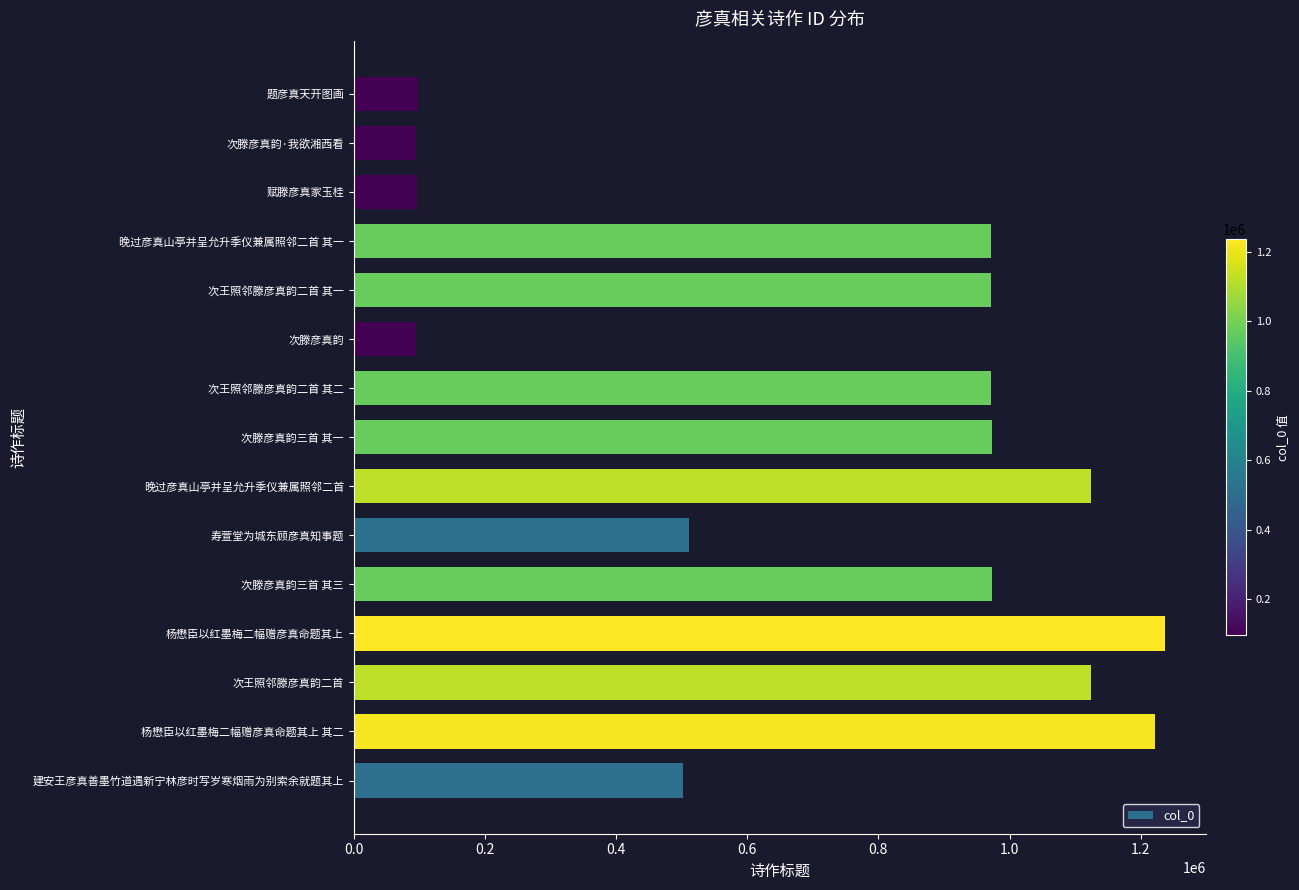

Between 次滕彦真韵 and 次王照邻滕彦真韵二首 其一, which is larger?

次王照邻滕彦真韵二首 其一